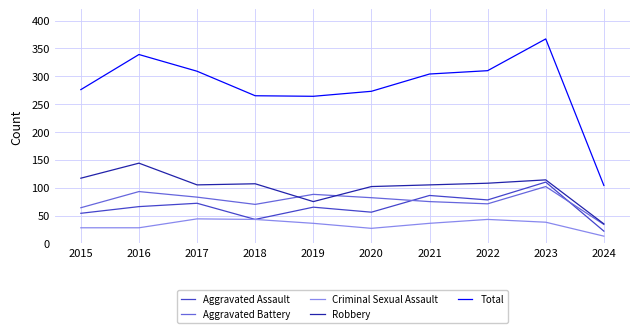

What is the difference between the maximum and minimum values in the Criminal Sexual Assault series?

31